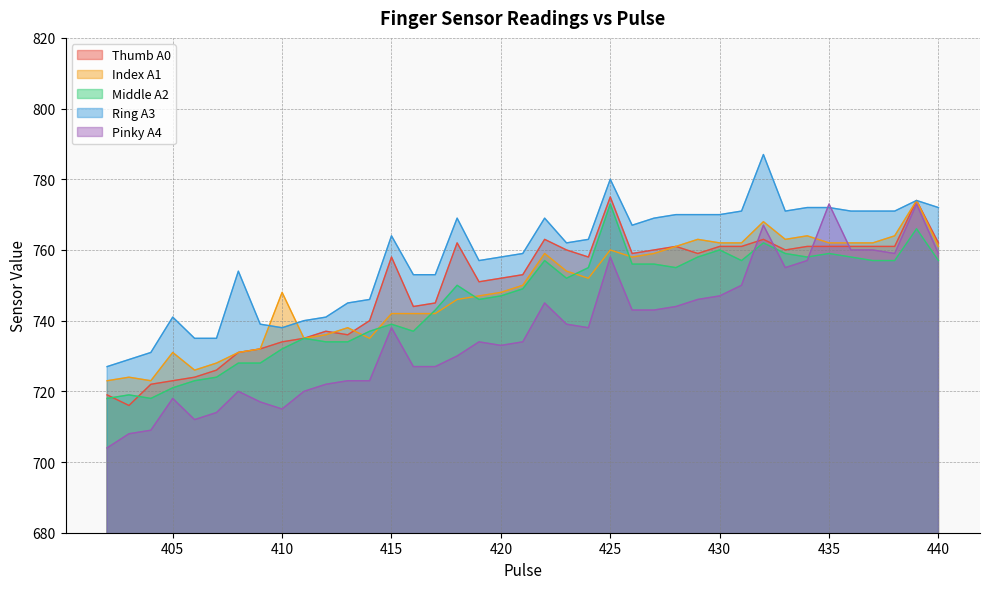

What is the sum of the Pinky A4 values at 428 and 437?

1504